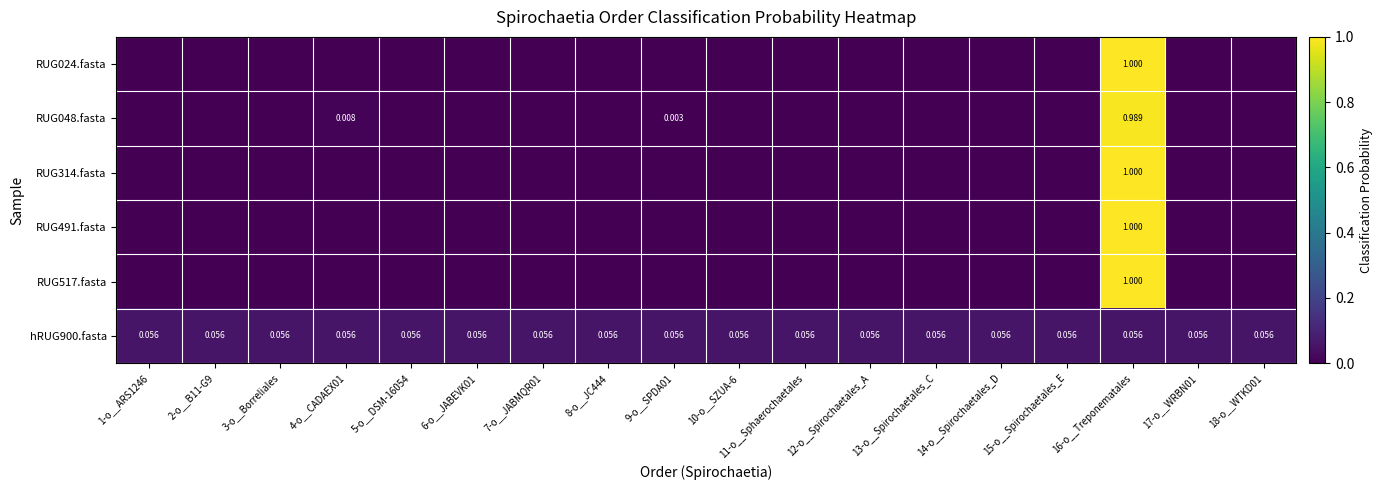

Is the value of RUG314.fasta at 11-o__Sphaerochaetales greater than the value of RUG024.fasta at 9-o__SPDA01?

No